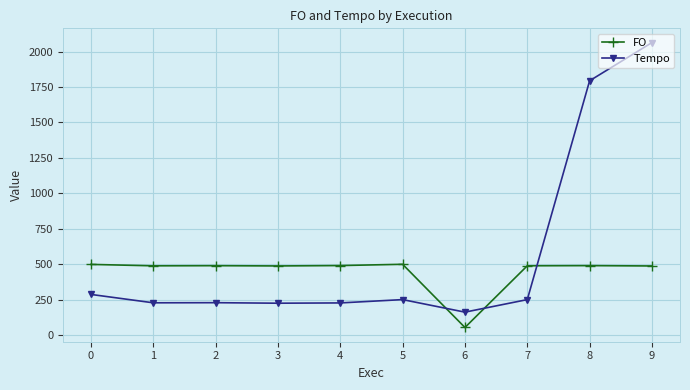

What is the difference between the maximum and second lowest values in the FO series?

11.8